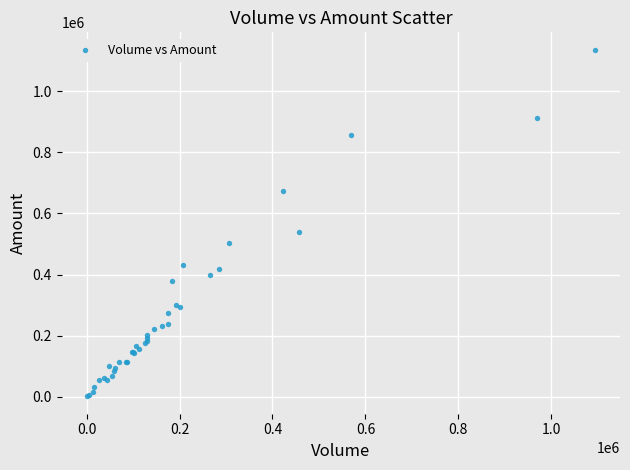

What Y value in the scatter plot is closest to 568360?

538900